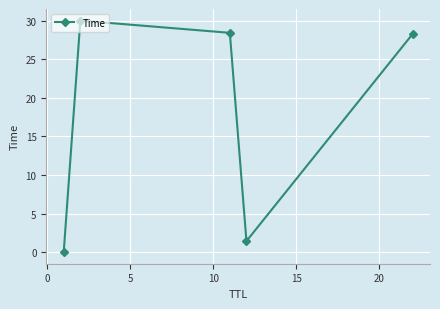

How many points are higher than both their immediate neighbors (excluding endpoints)?

1